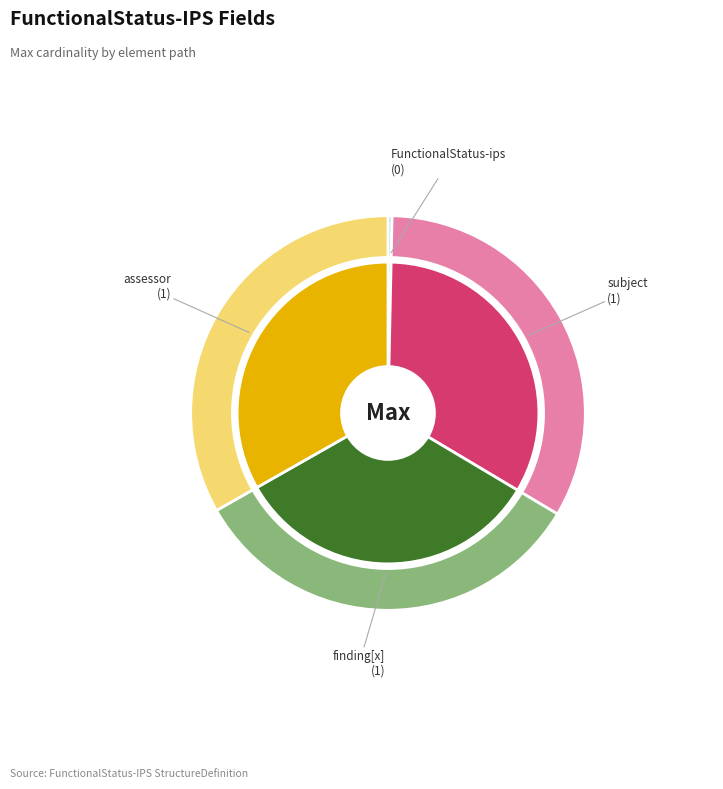

How many segments does this pie chart have?

4